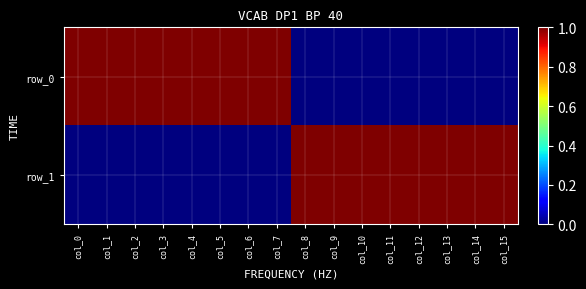

Reading left to right, what are all the values shown in this chart?

row_0: col_0=1	col_1=1	col_2=1	col_3=1	col_4=1	col_5=1	col_6=1	col_7=1	col_8=0	col_9=0	col_10=0	col_11=0	col_12=0	col_13=0	col_14=0	col_15=0
row_1: col_0=0	col_1=0	col_2=0	col_3=0	col_4=0	col_5=0	col_6=0	col_7=0	col_8=1	col_9=1	col_10=1	col_11=1	col_12=1	col_13=1	col_14=1	col_15=1